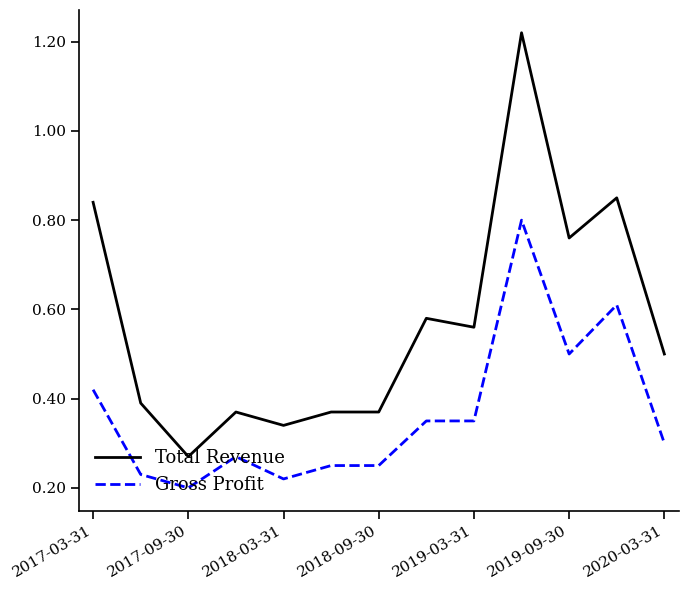

True or false: Total Revenue and Gross Profit intersect in this chart.

False